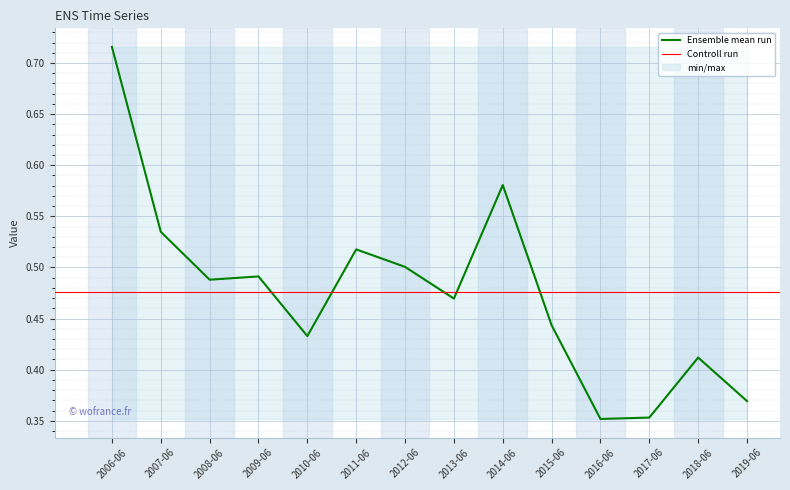

What is the difference between the maximum and minimum values?

0.4